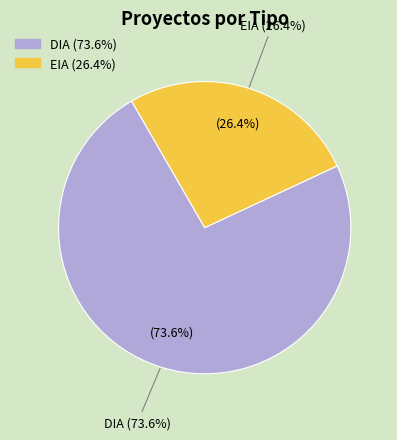

What portion of the pie excludes DIA?

26.4%